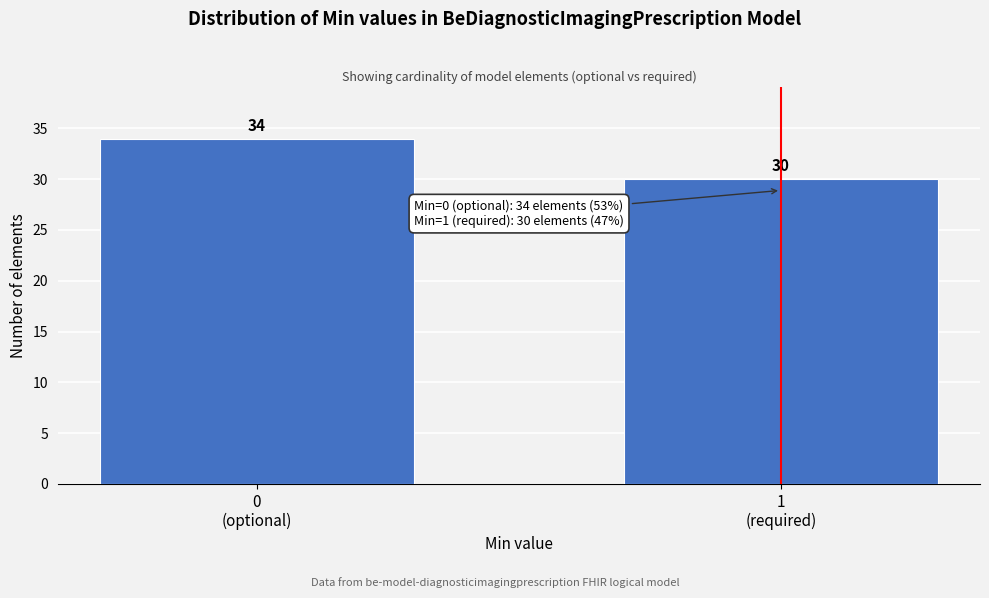

Reading left to right, extract all data points from this chart.

34	30